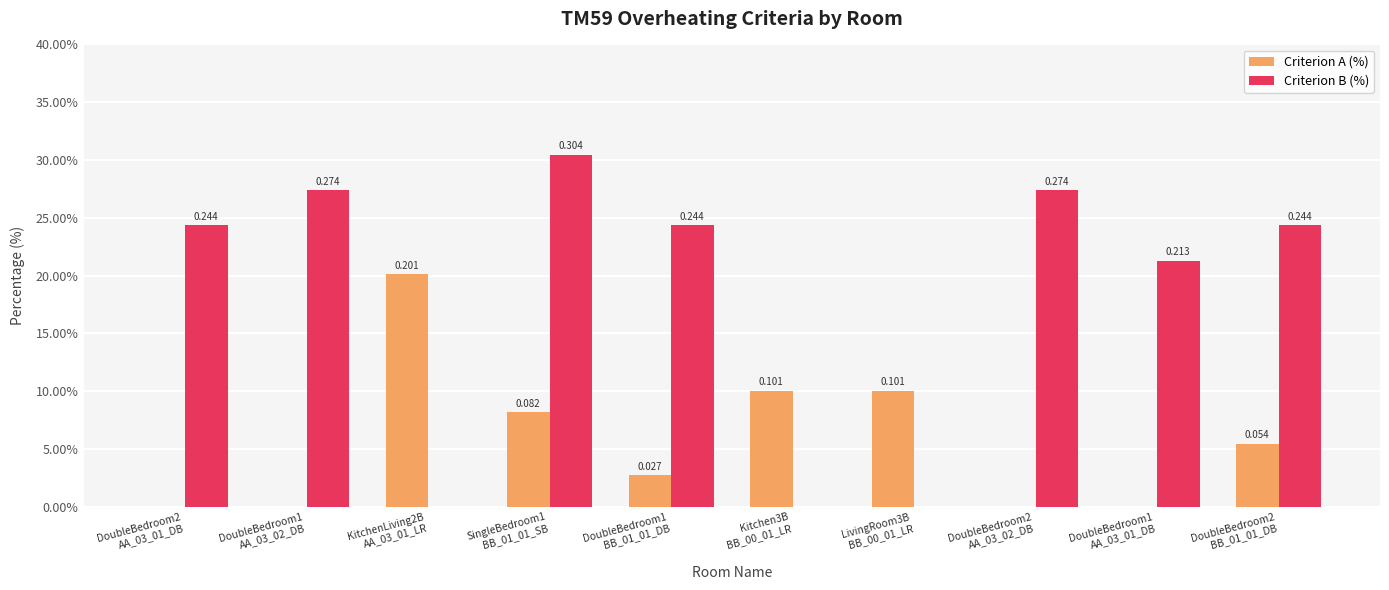

At which label does Criterion B (%) reach its minimum?

KitchenLiving2B
AA_03_01_LR